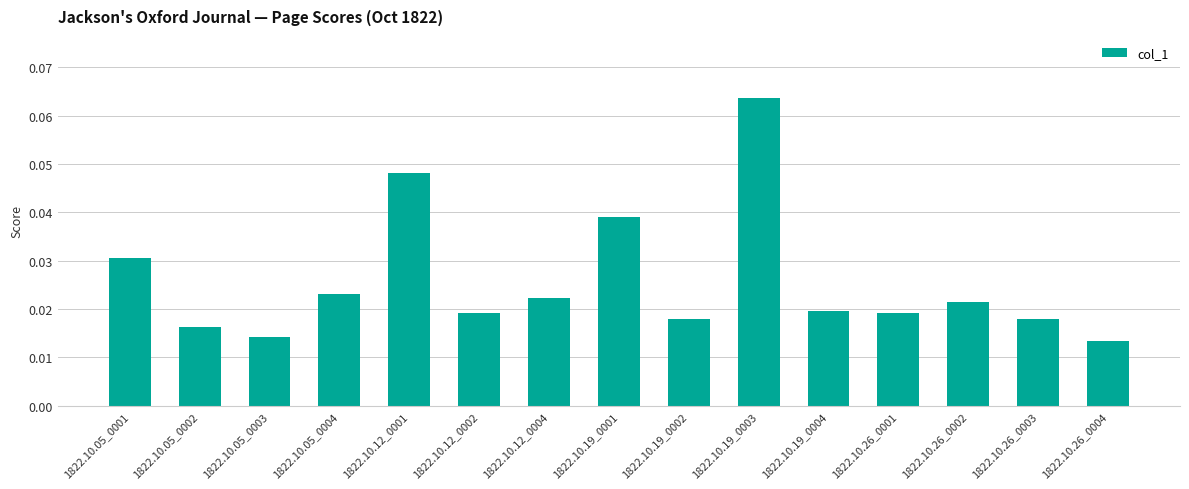

Which label corresponds to the largest value in the chart?

1822.10.19_0003